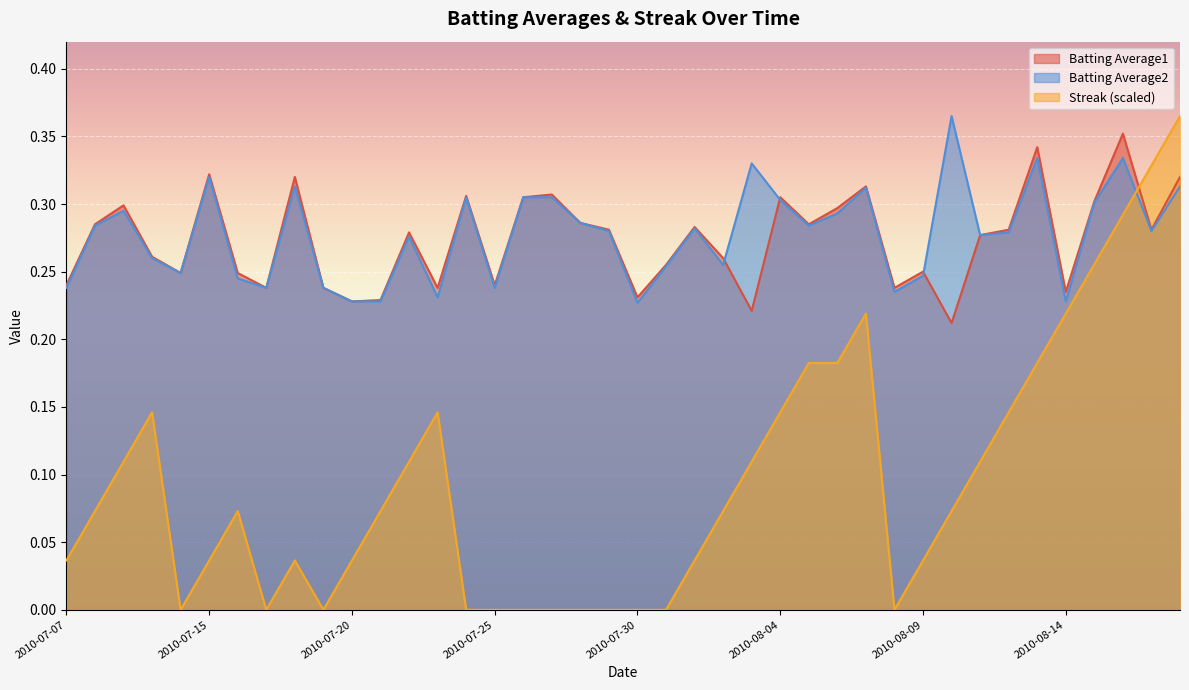

Which series has the largest total across all categories?

Batting Average2